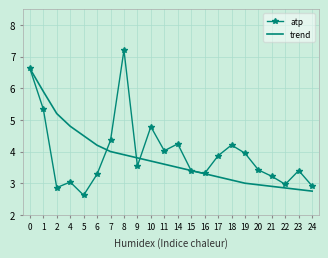

Is it true that trend equals 5.1 at 19?

False